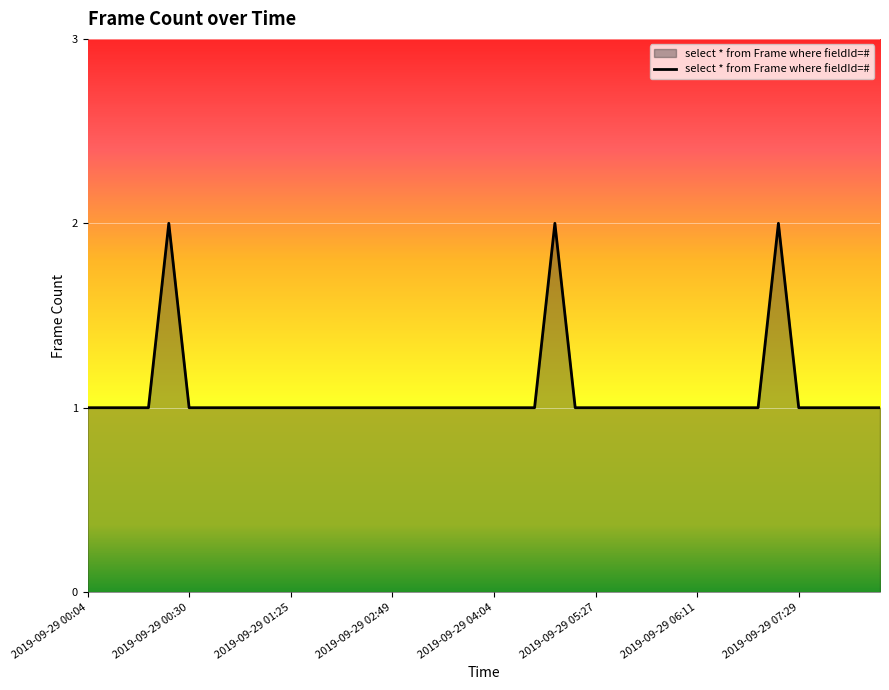

The value at 2019-09-29 06:11 is 0. True or false?

False